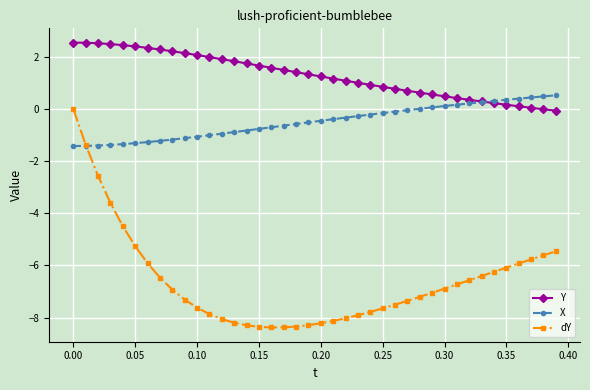

True or false: dY and Y intersect in this chart.

False